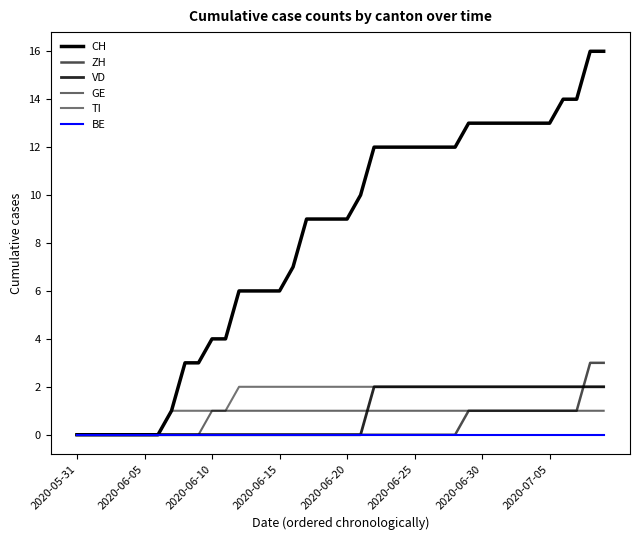

How many lines are shown in the chart?

6